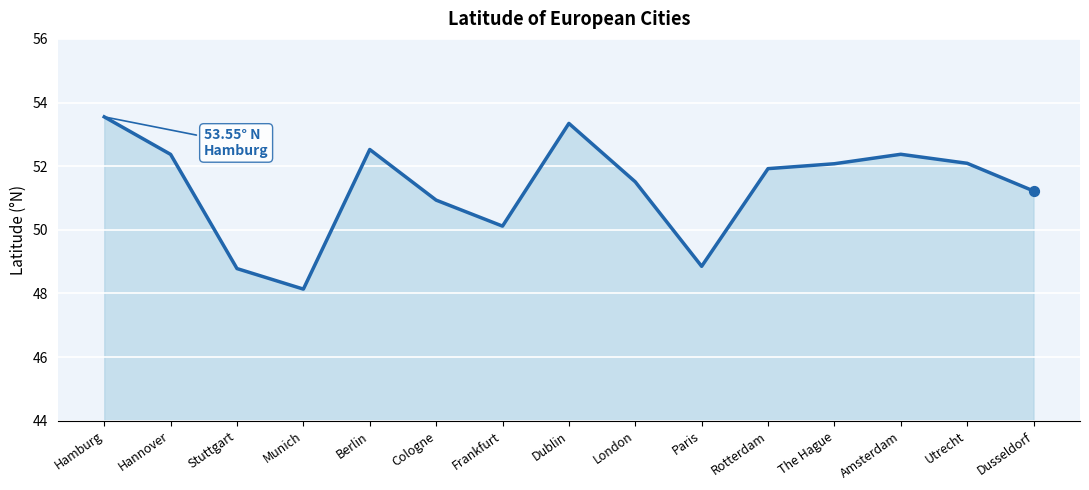

What is the change in value from Munich to Dublin?

+5.2